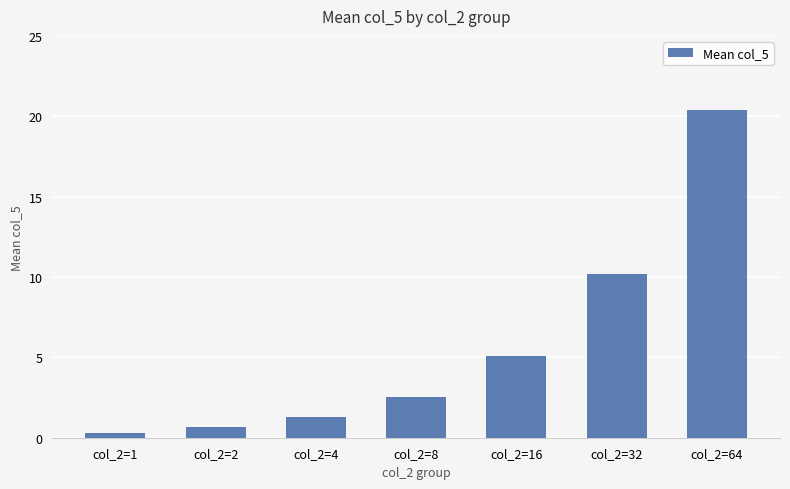

What is the value of the 3rd bar from the left?

1.3